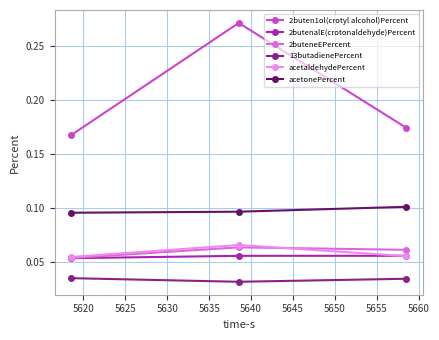

Which series has the largest total across all categories?

2buten1ol(crotyl alcohol)Percent